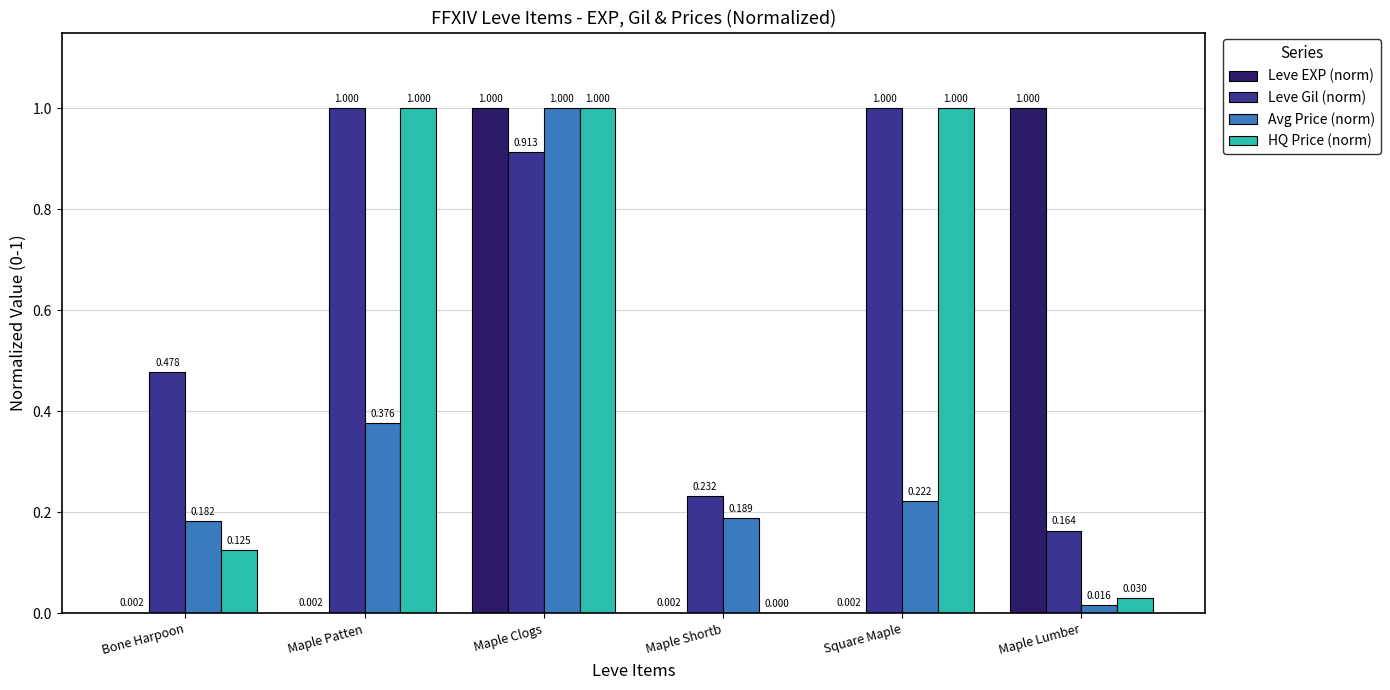

Which series has the largest total across all categories?

Leve Gil (norm)